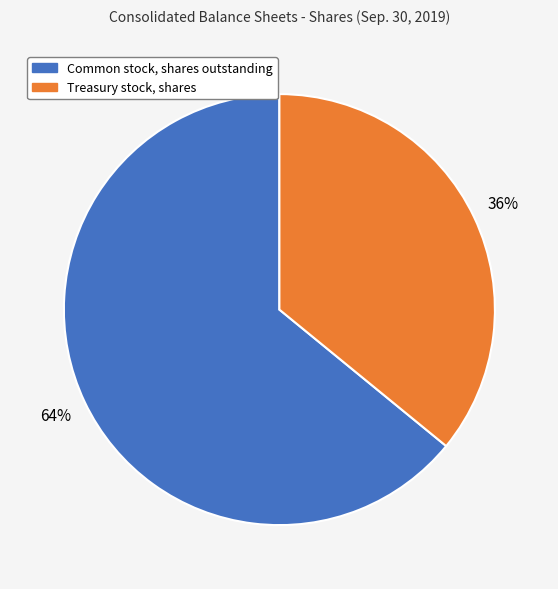

Is there any slice that represents more than half of the pie?

Yes